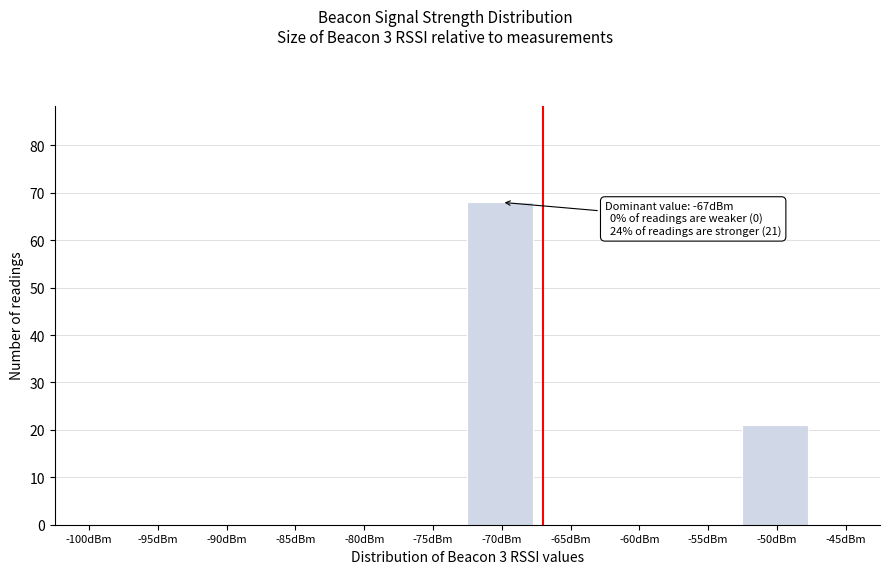

Reading right to left, what are all the values shown in this chart?

-45dBm=0	-50dBm=21	-55dBm=0	-60dBm=0	-65dBm=0	-70dBm=68	-75dBm=0	-80dBm=0	-85dBm=0	-90dBm=0	-95dBm=0	-100dBm=0